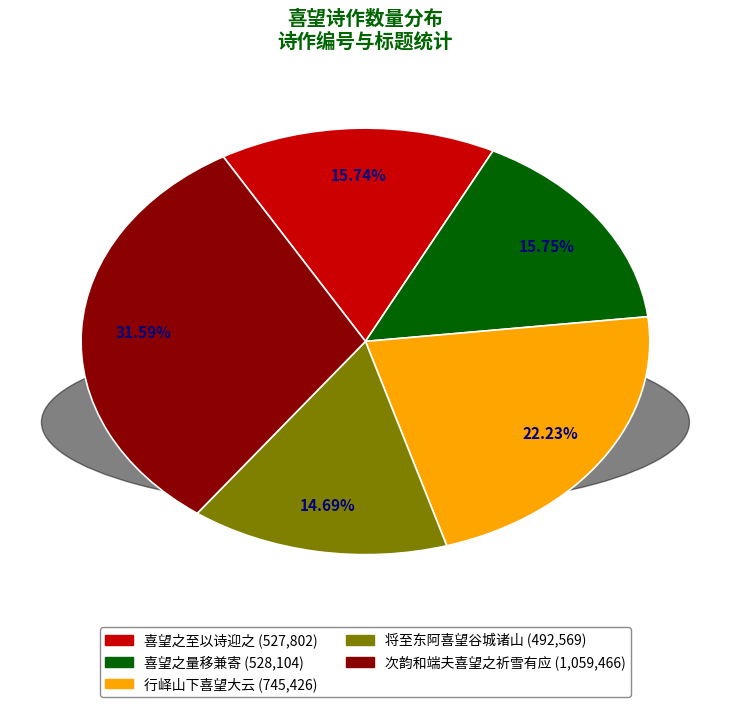

Does 次韵和端夫喜望之祈雪有应 account for over 50% of the chart?

No